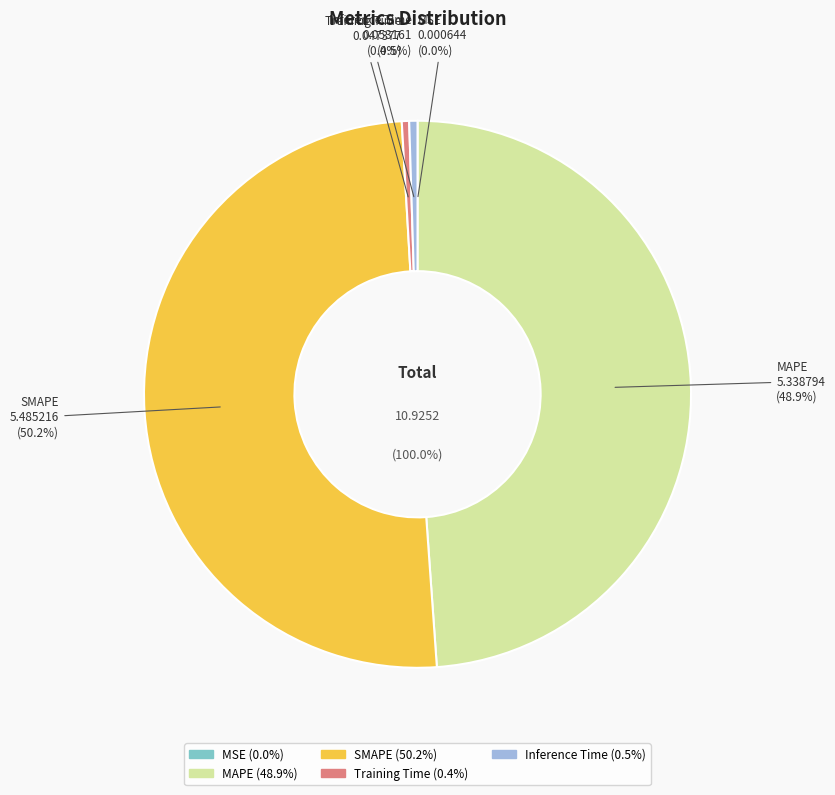

Between SMAPE and MAPE, which is larger?

SMAPE